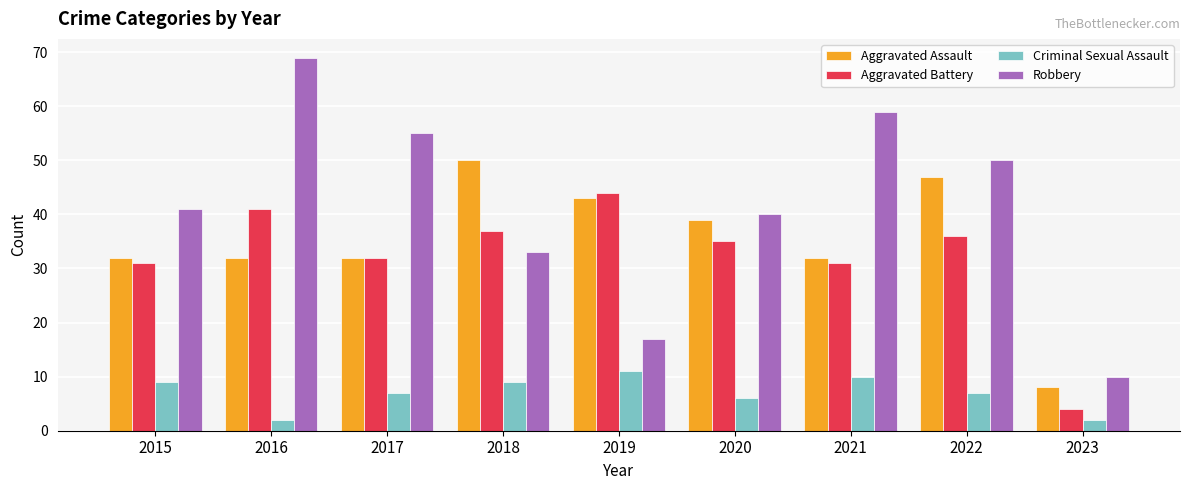

What is the lowest value of the Aggravated Battery series?

4